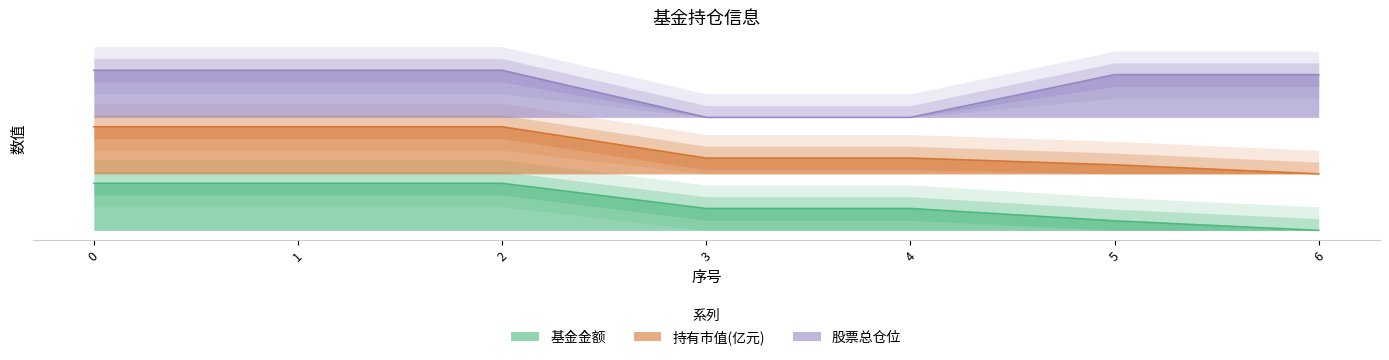

Is the value of 股票总仓位 at 0 greater than the value of 持有市值(亿元) at 6?

Yes